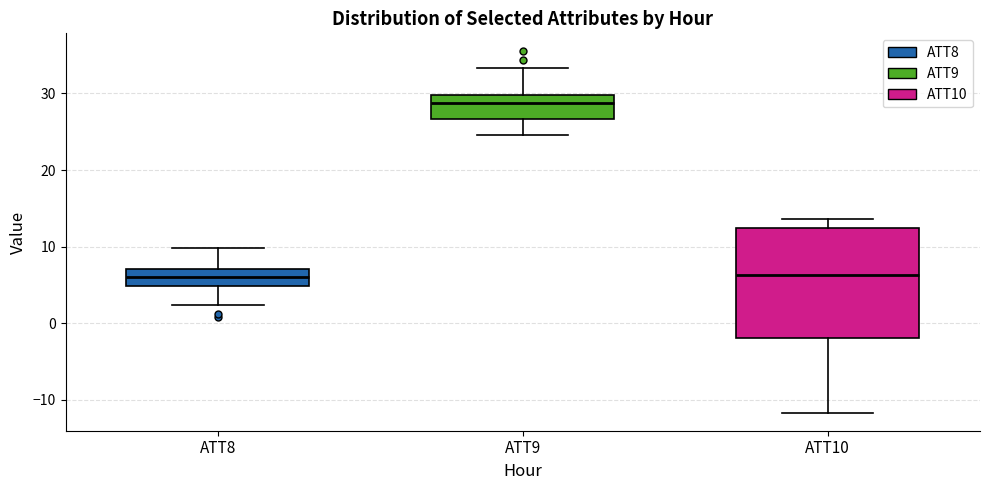

Comparing the boxes themselves (not the whiskers), which one is the tallest?

ATT10